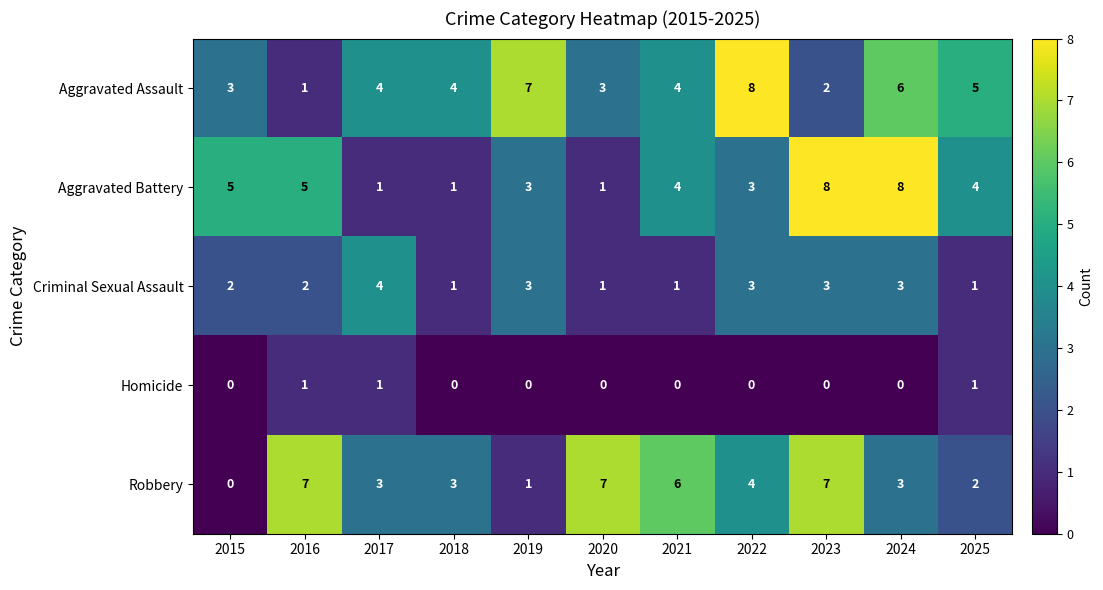

How many series are shown in this chart?

5